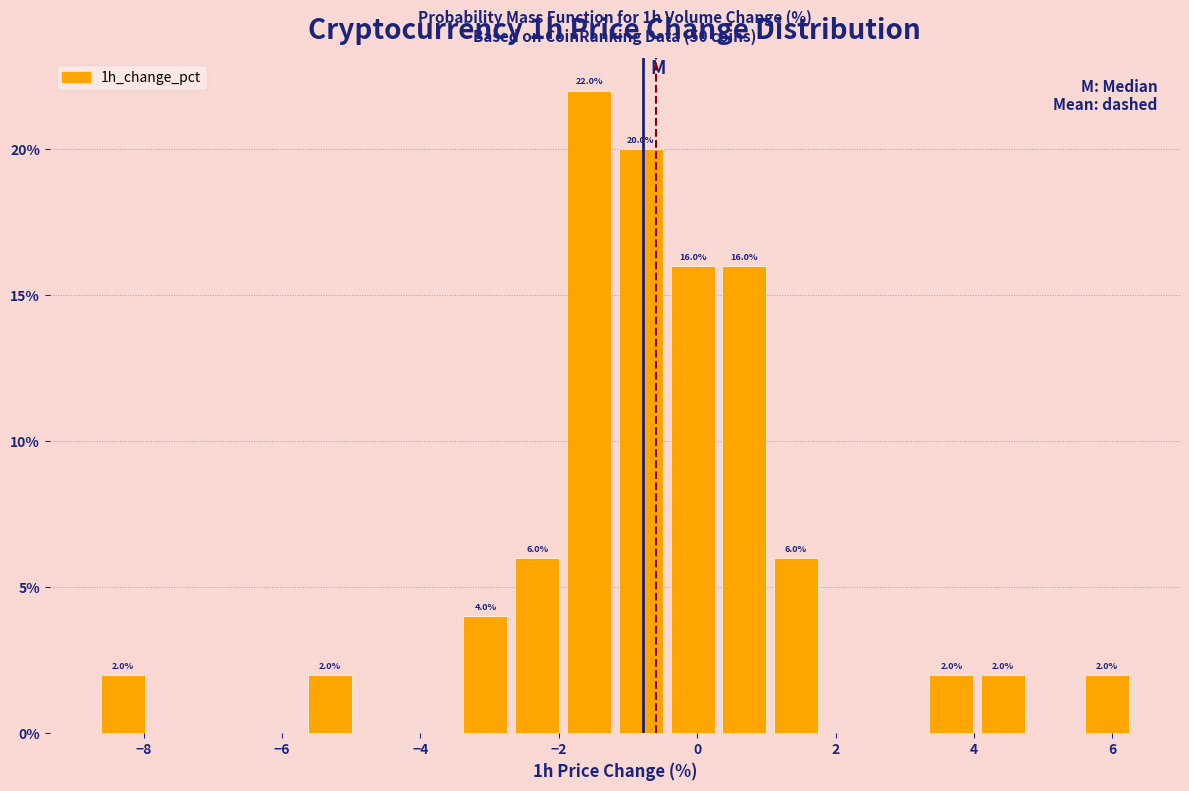

Read against the x-axis, roughly where is the centre of the tallest bar?

-1.6